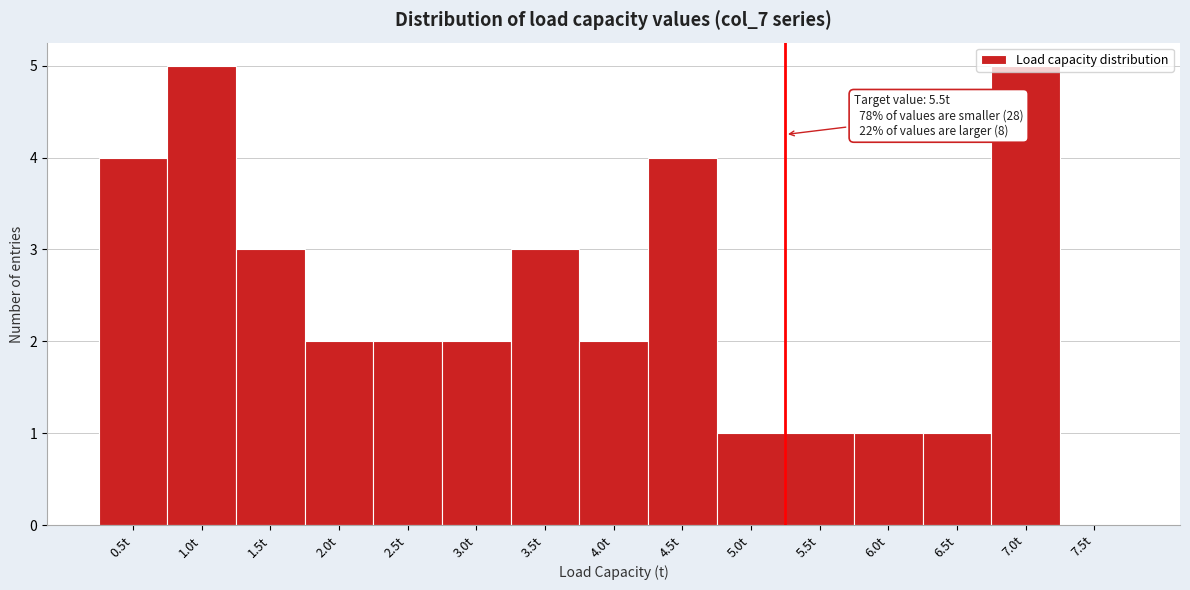

What is the change in value from 2.5t to 7.0t?

+3